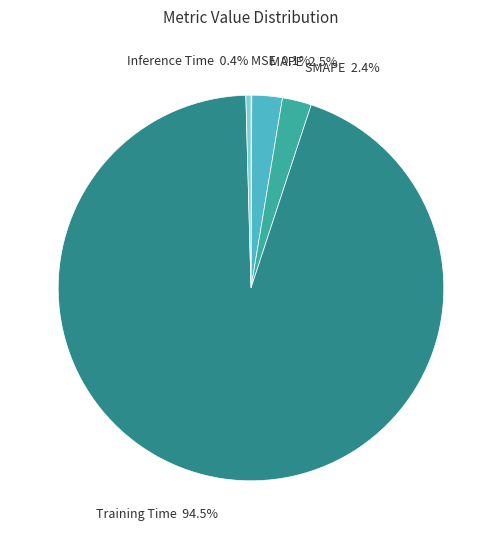

Which has a higher value, Inference Time or SMAPE?

SMAPE